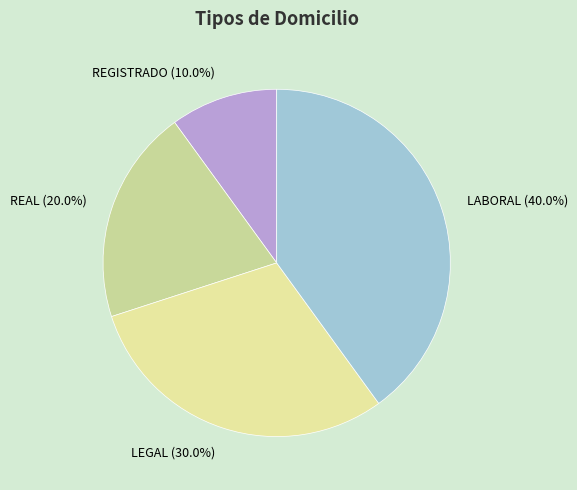

To the nearest percent, what portion does LEGAL represent?

30%